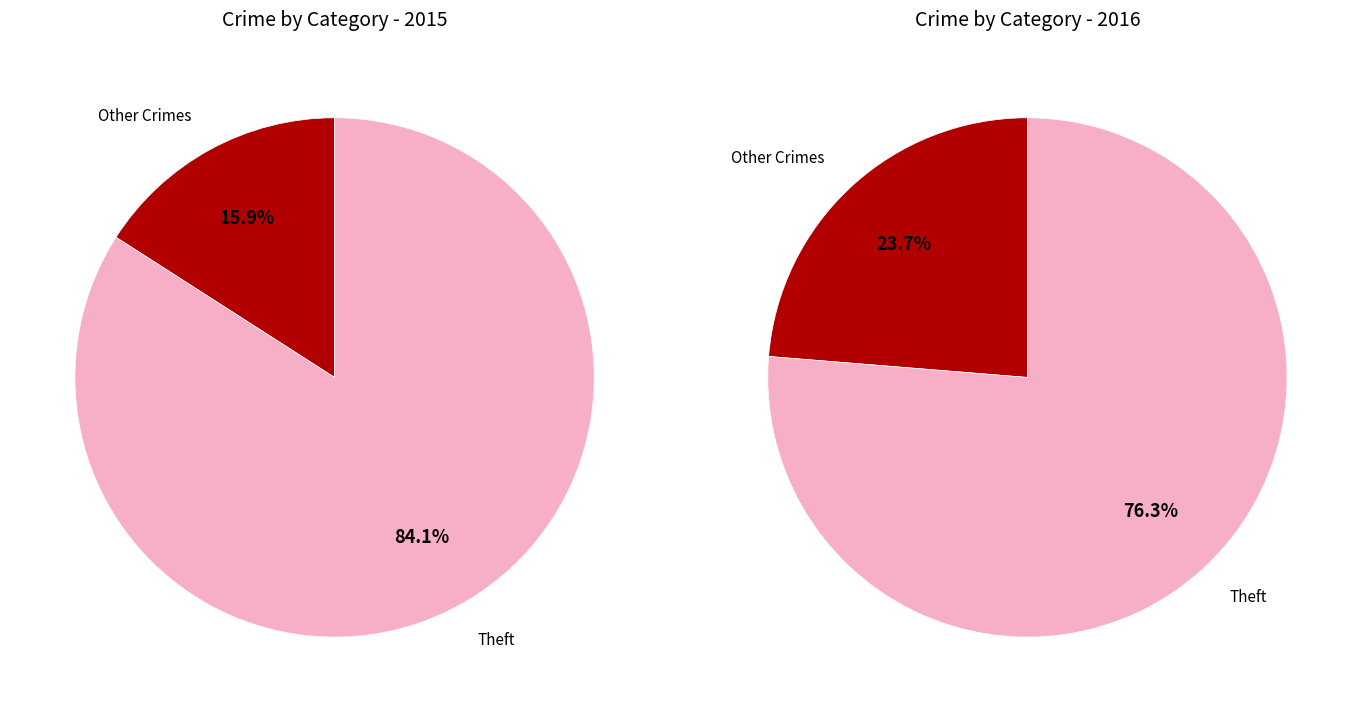

Is the sum of Robbery and Theft greater than half?

Yes